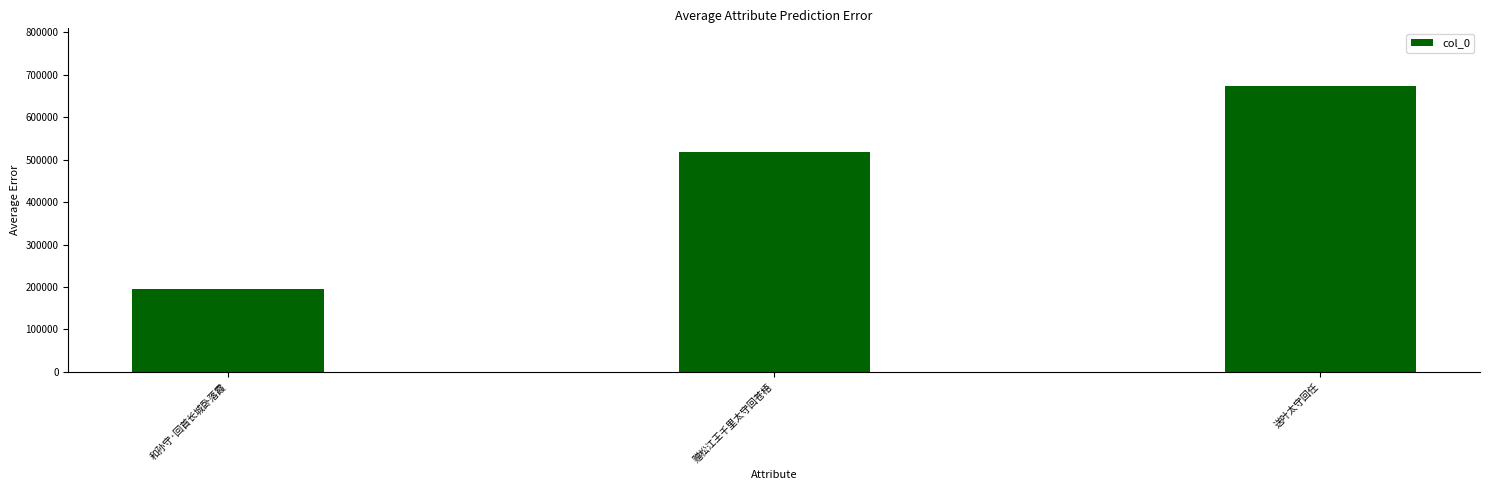

Reading left to right, list all the values displayed in this chart.

194982	516907	674582